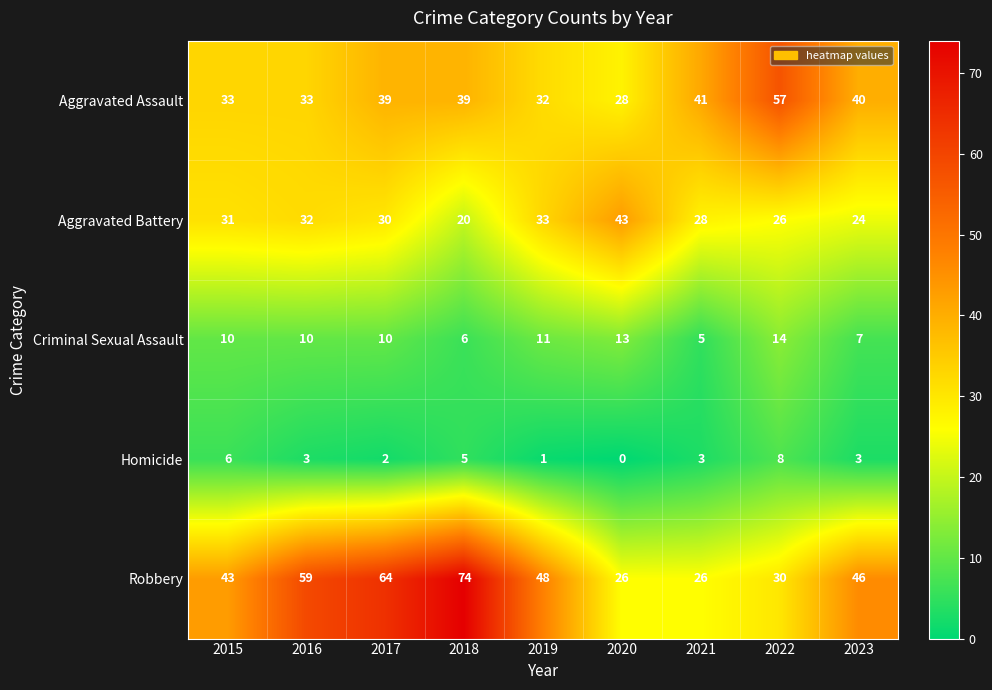

What is the total value across all series at 2023?

120